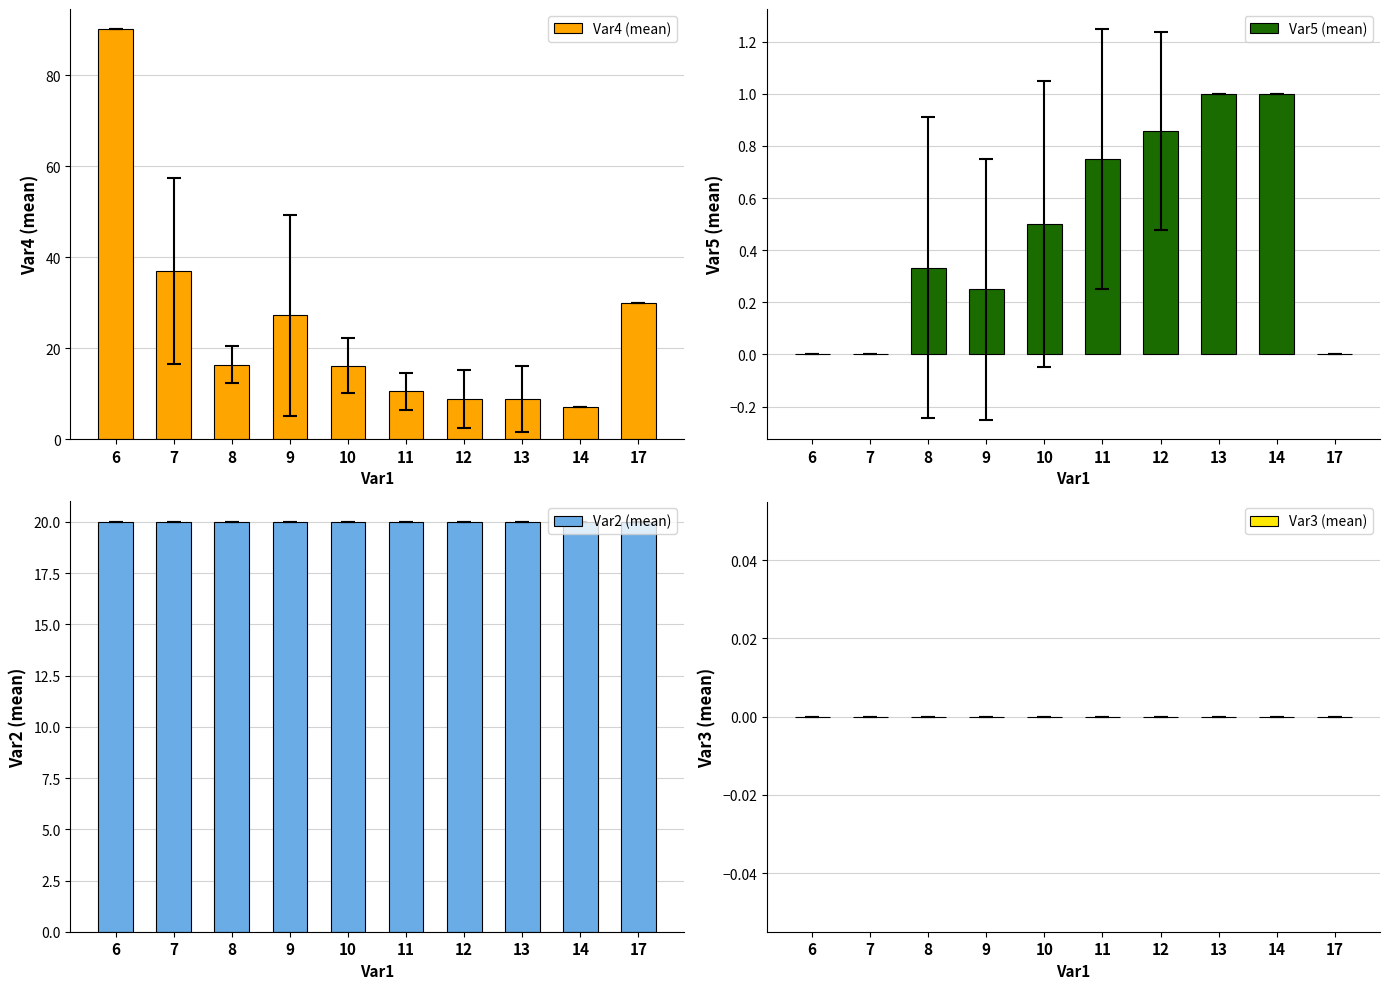

Is the value of Var3 (mean) at 6 greater than the value of Var2 (mean) at 7?

No